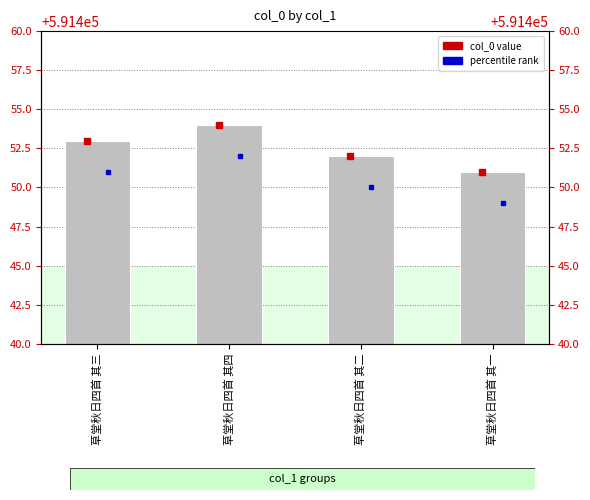

At which category does the chart reach its peak across all series?

草堂秋日四首 其四